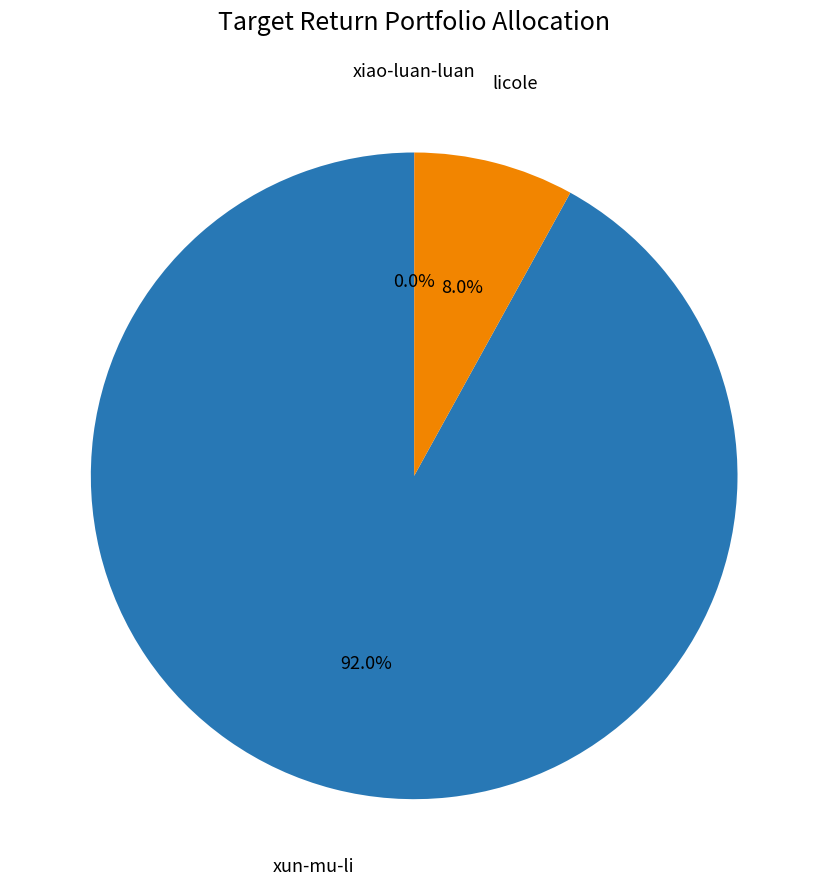

Is there a majority slice in this chart?

Yes